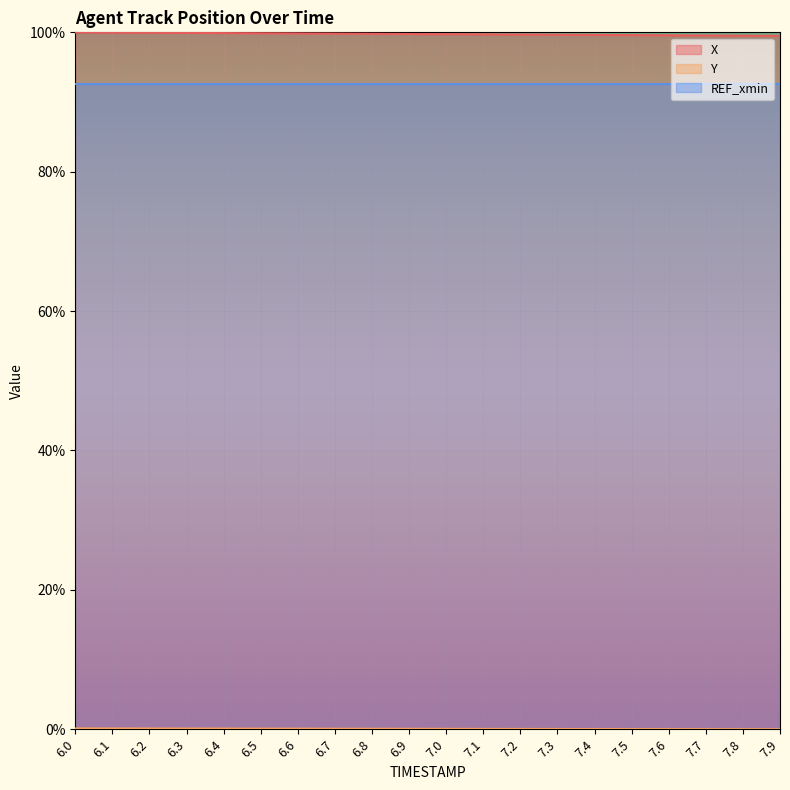

The value of REF_xmin at 7.9 is 38.8. True or false?

False